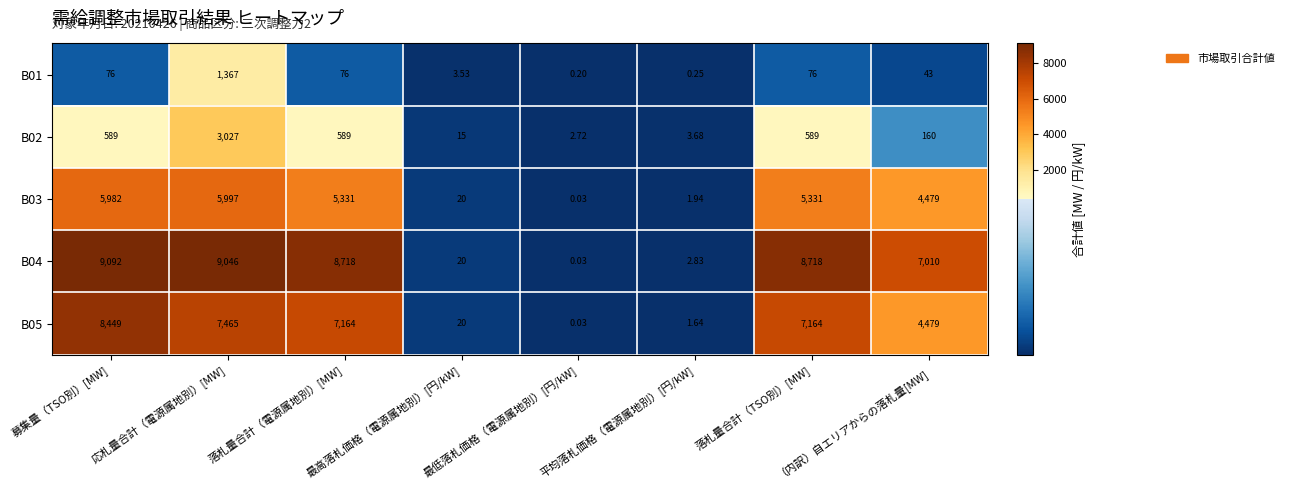

Which series has the largest total across all categories?

B04